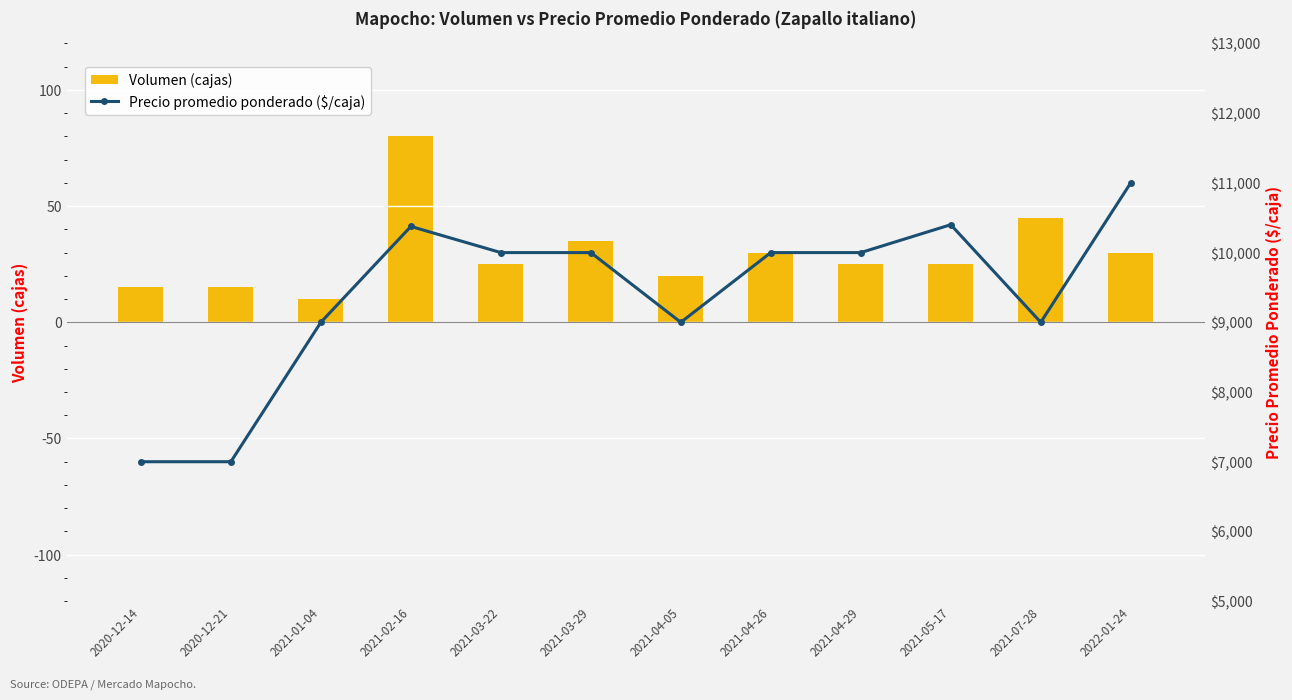

What is the smallest value displayed?

10